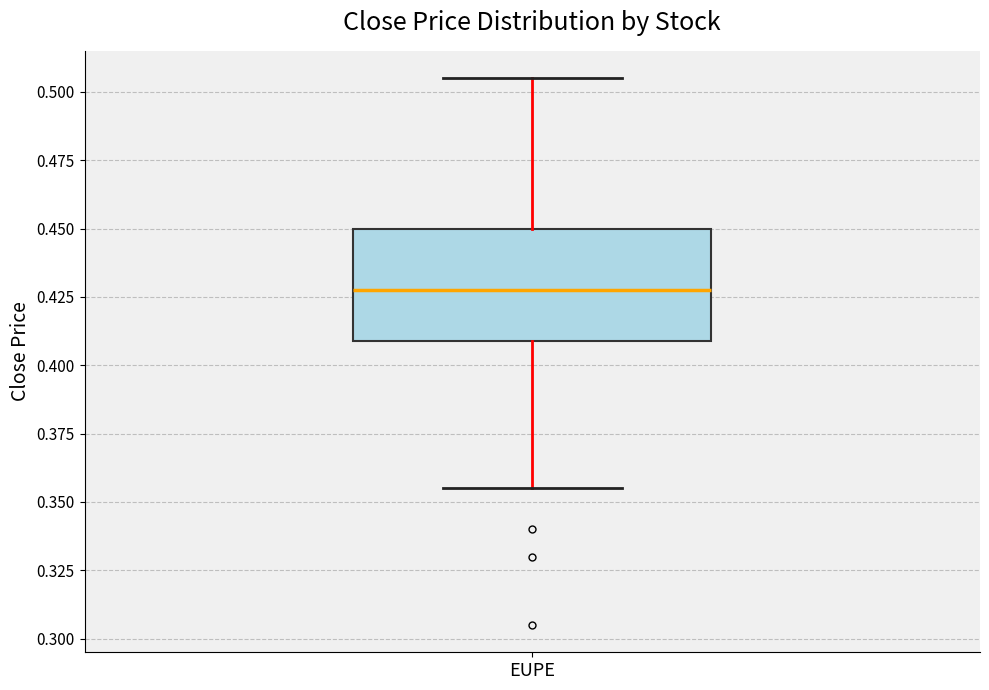

Where is the lower edge of the box for EUPE on the y-axis? The values are not printed on the chart, so give them approximately, as read against the axis.

0.410